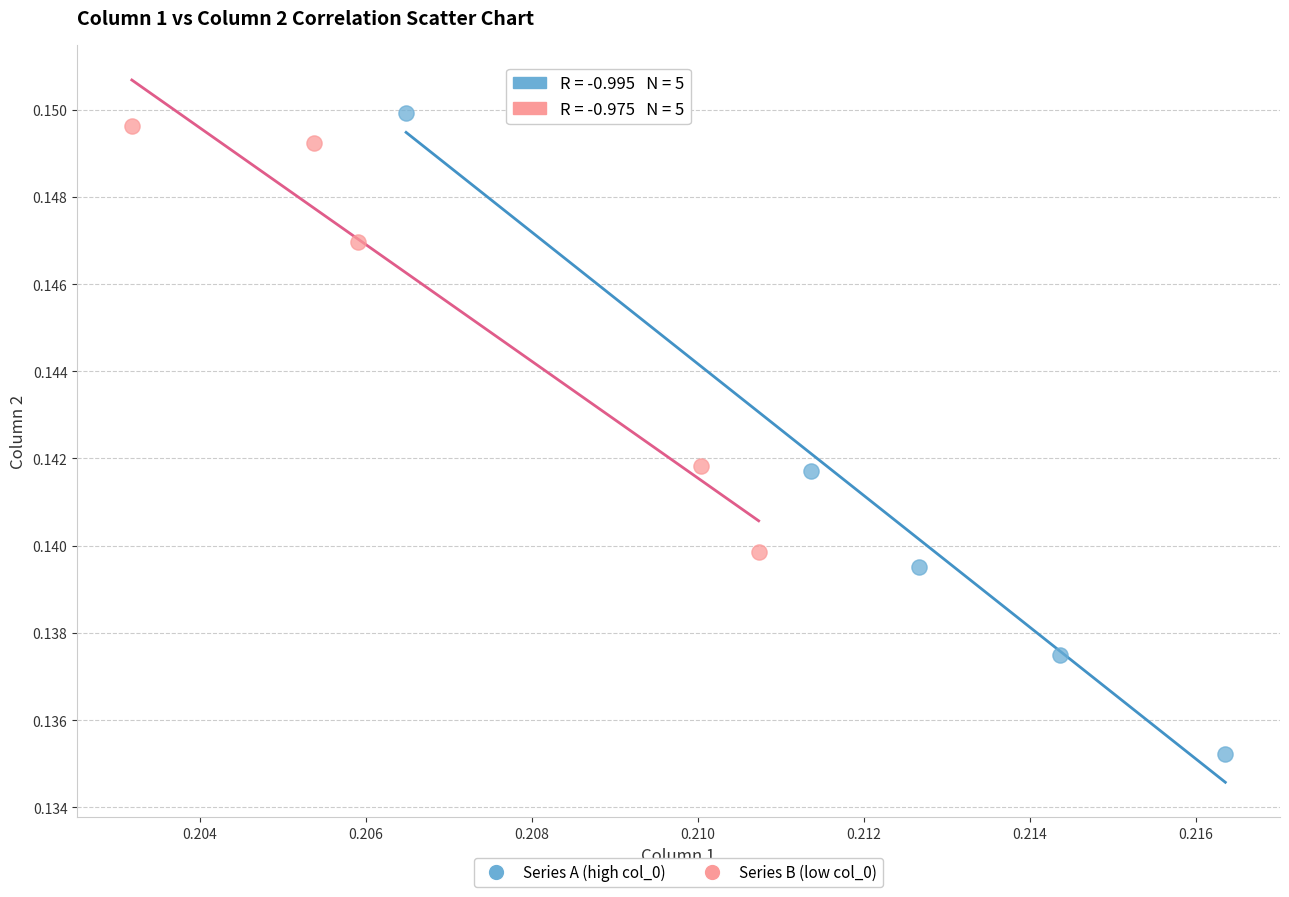

Which series has the largest Y range (max minus min)?

Series A (high col_0)